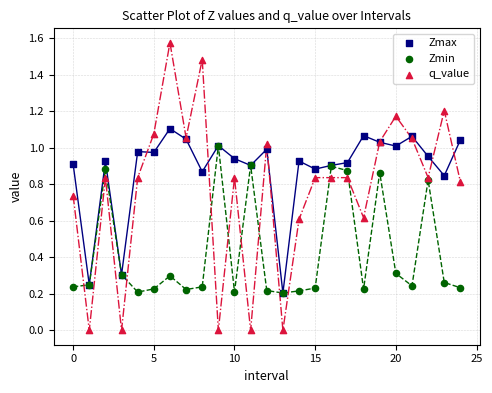

What are all the series names shown in the legend?

Zmax, Zmin, q_value